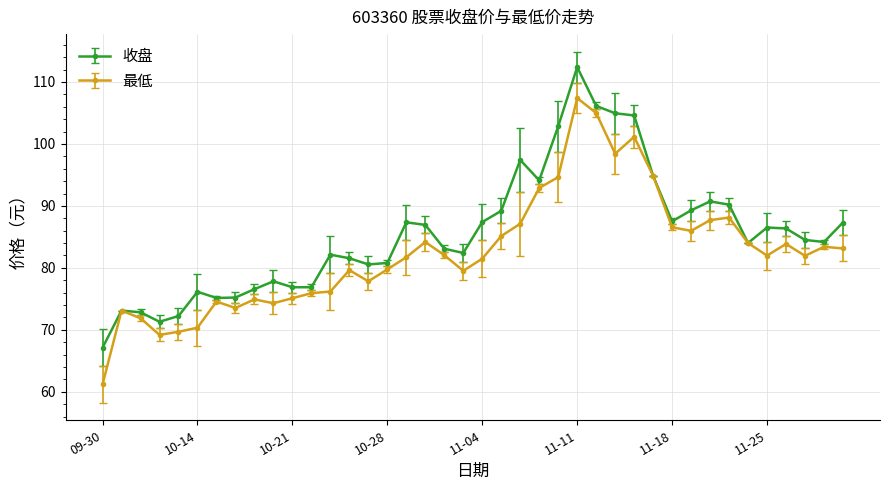

What is the value of the 收盘 point at the 1st from the left?

67.1